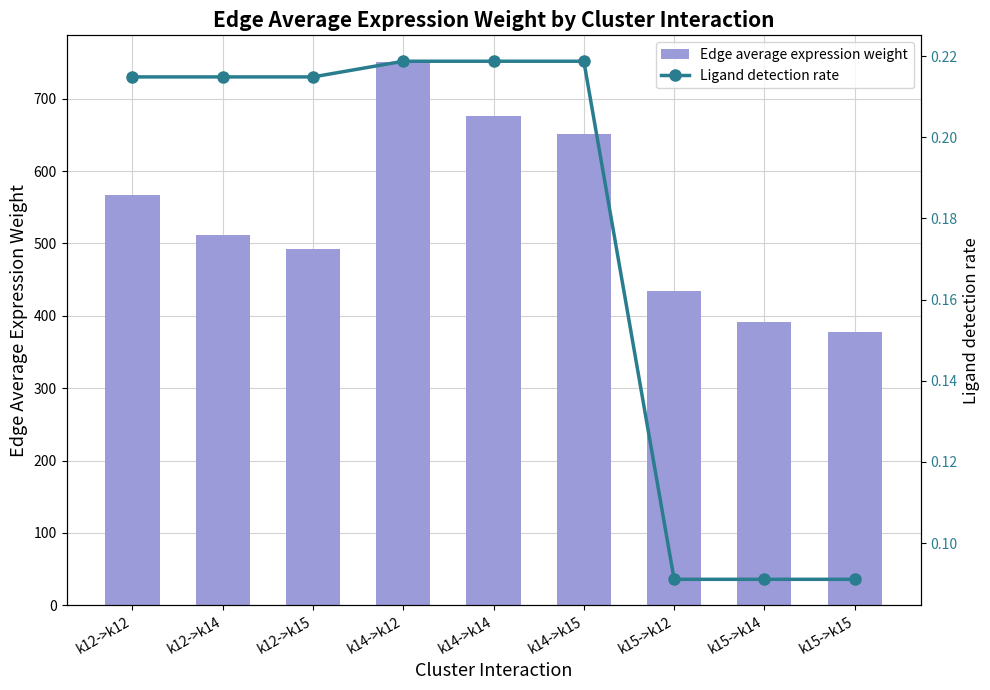

Is the value of Ligand detection rate at k14->k14 greater than the value of Edge average expression weight at k15->k15?

No